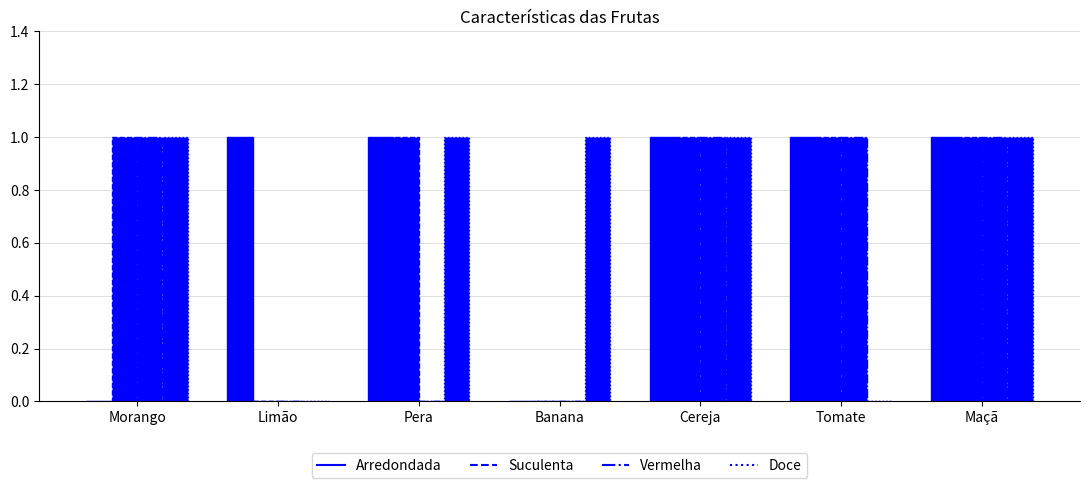

What is the difference between the maximum and second lowest values in the Vermelha series?

1